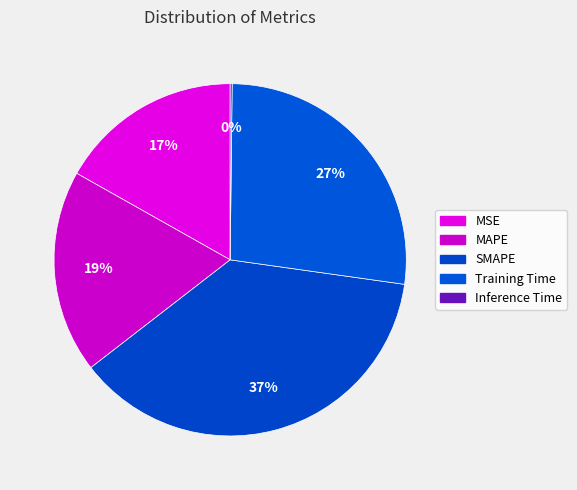

What is the change in value from SMAPE to Inference Time?

-2.0